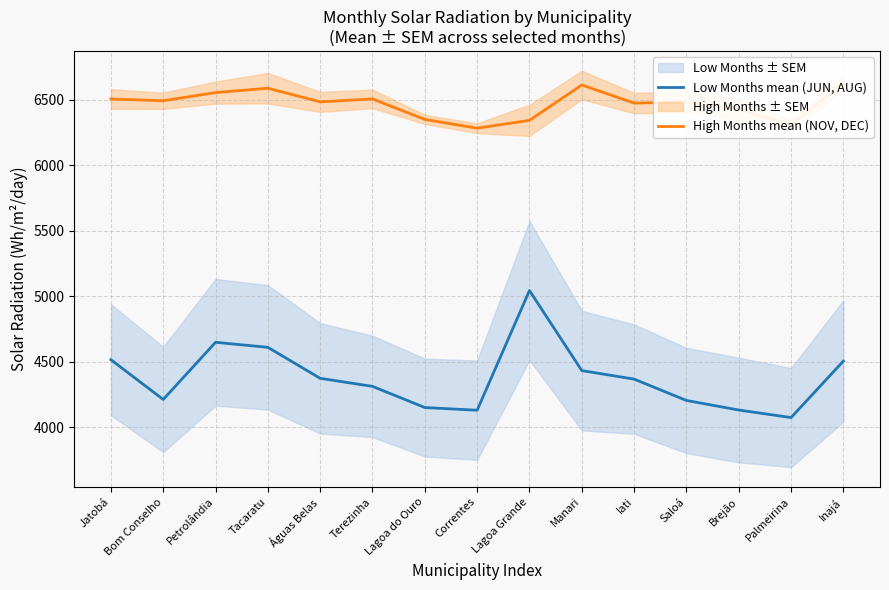

Which series has the widest spread of values?

Low Months mean (JUN, AUG)